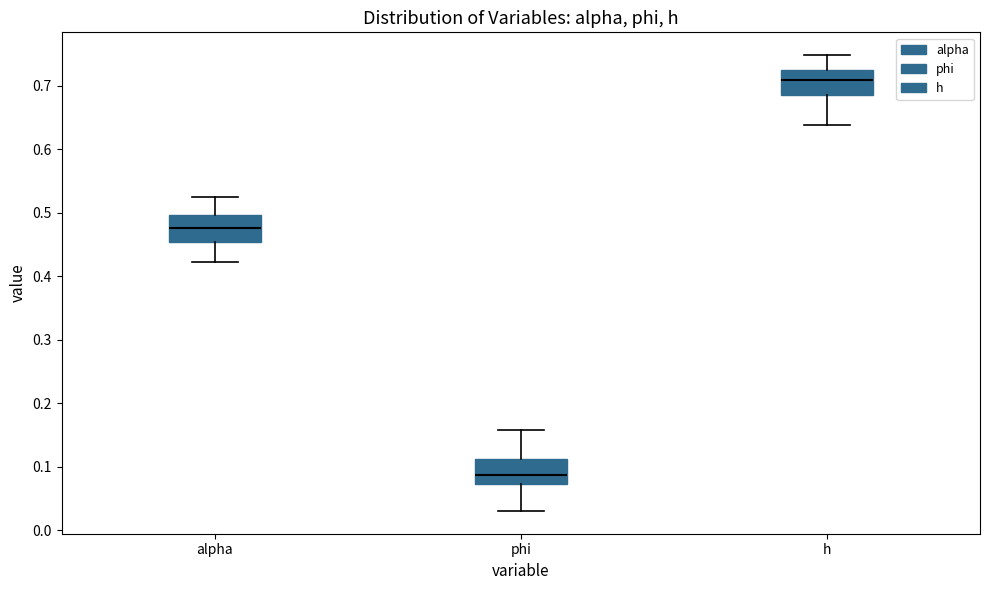

Which box has the lowest median line?

phi